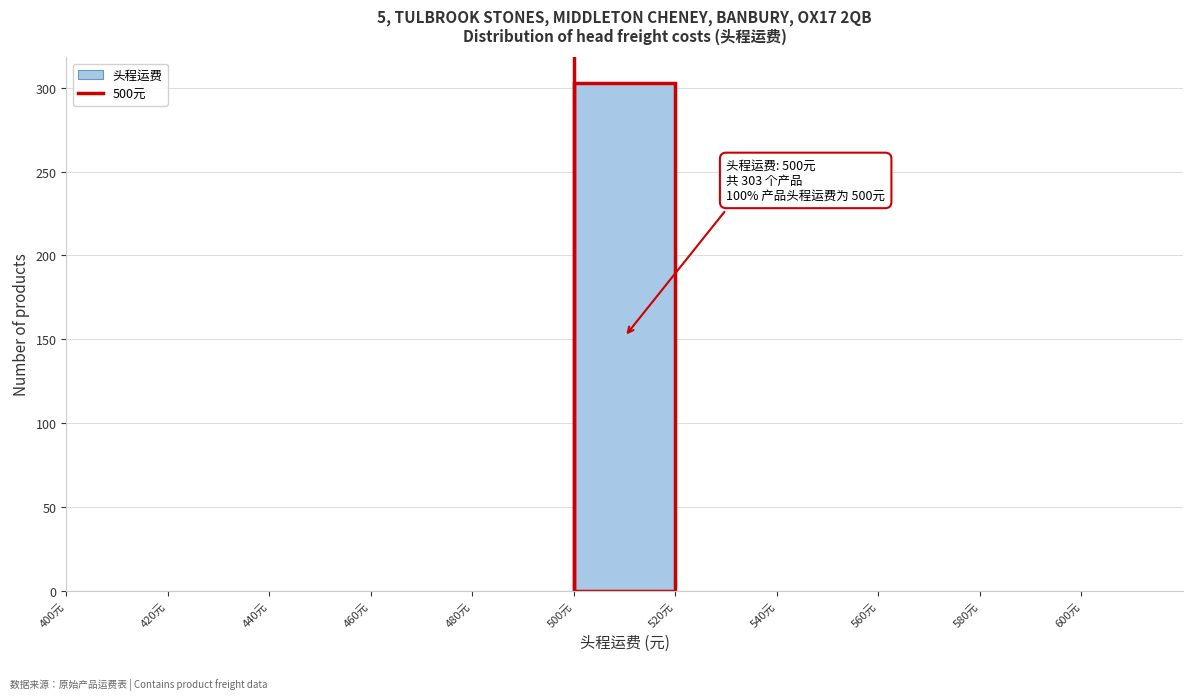

Which range on the x-axis has the tallest bar?

500 to 520